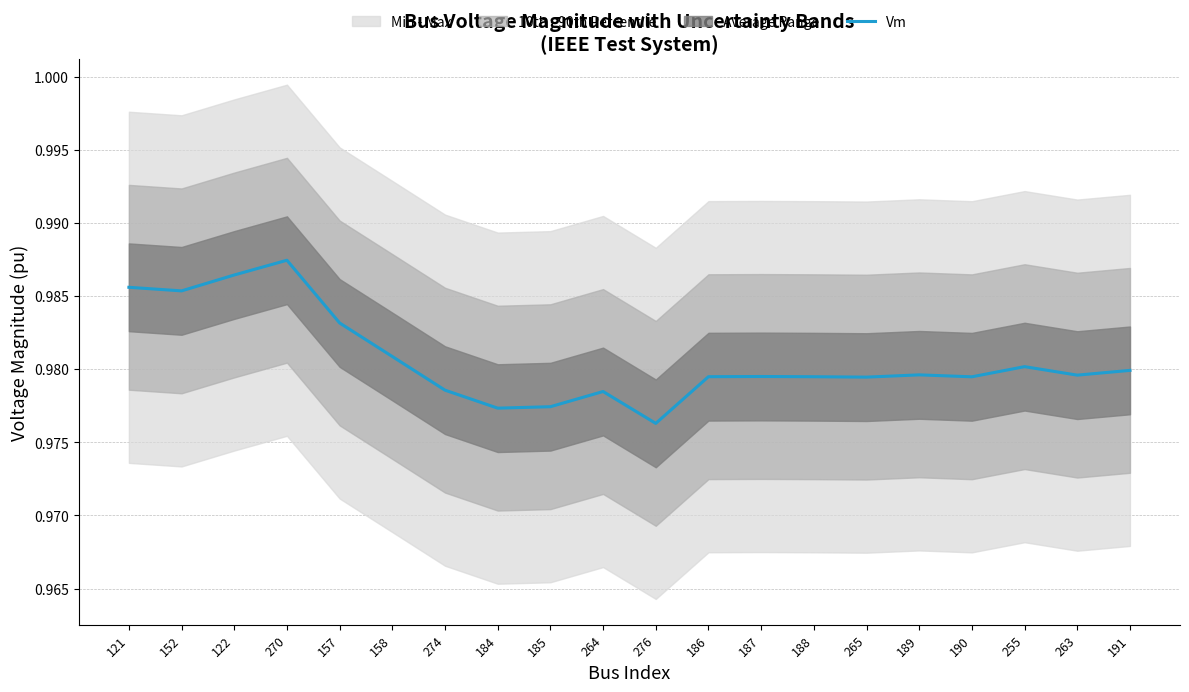

What is the greatest value displayed?

1.0